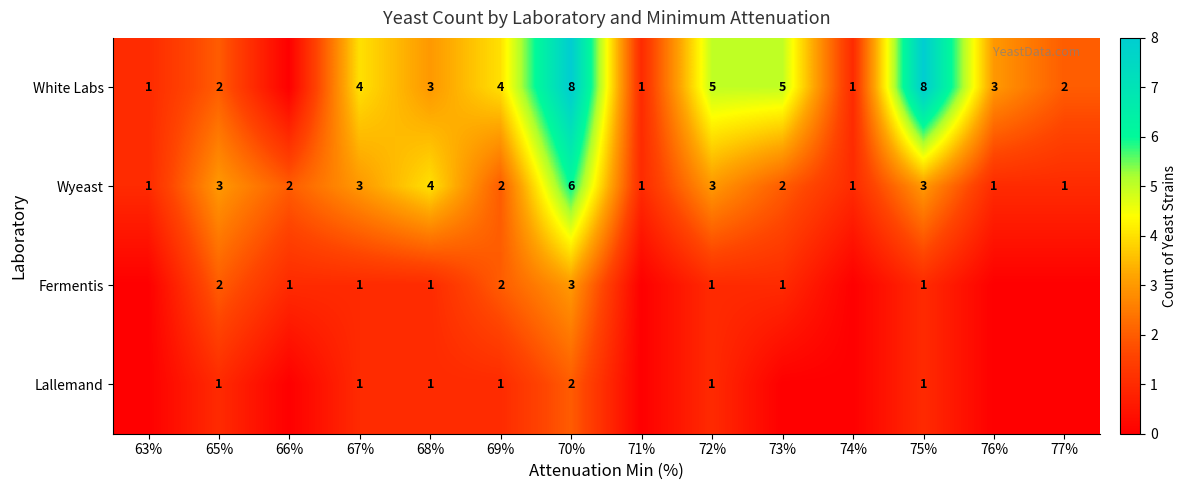

The Wyeast series shows 0 at 71%. True or false?

False